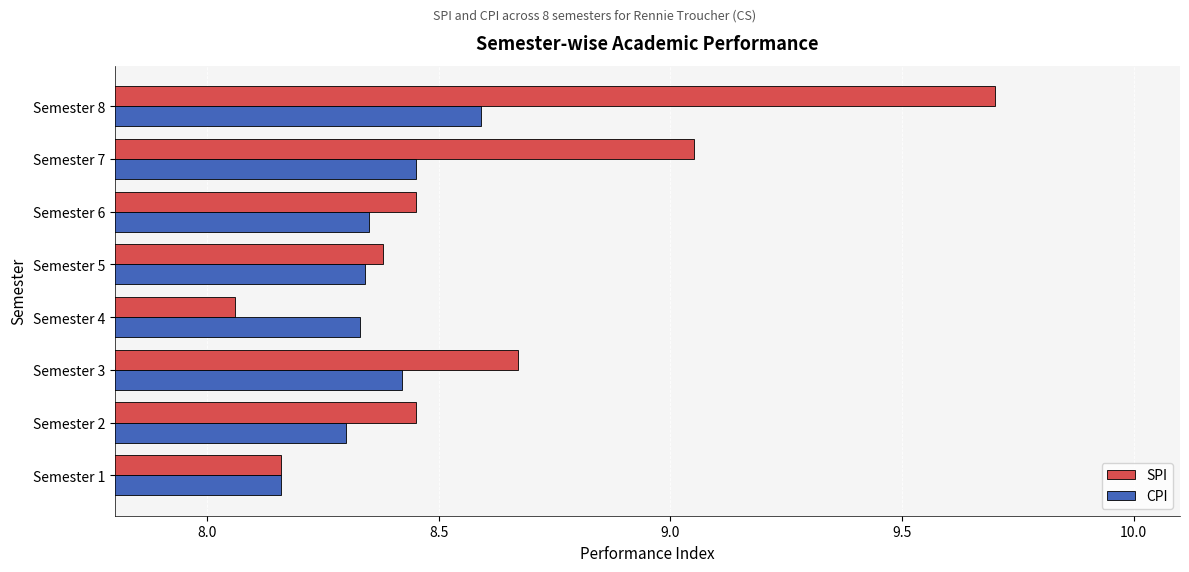

What are all the series names shown in the legend?

SPI, CPI